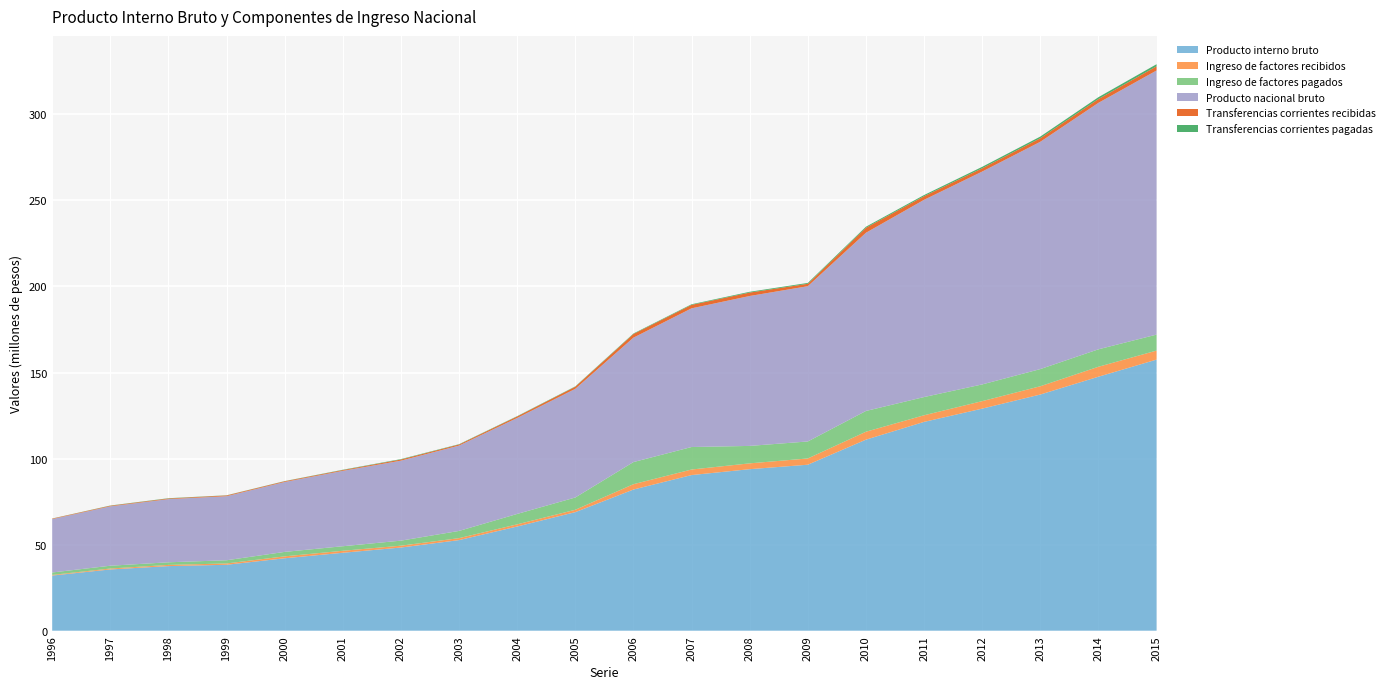

Reading left to right, list all the values displayed in this chart.

Producto interno bruto: 1996=32049653	1997=35593645	1998=37542890	1999=38306647	2000=42094989	2001=45287945	2002=48328915	2003=52643474	2004=60546525	2005=68882768	2006=82018171	2007=90428771	2008=93847932	2009=96443761	2010=110998729	2011=121319462	2012=129027553	2013=137229576	2014=147568108	2015=157510721
Ingreso de factores recibidos: 1996=373135	1997=533283	1998=680807	1999=767623	2000=1108104	2001=1150662	2002=1068390	2003=1139286	2004=1256293	2005=1381397	2006=3110261	2007=3218654	2008=3384888	2009=3630917	2010=4601019	2011=3850813	2012=4349006	2013=4801658	2014=5776445	2015=5232973
Ingreso de factores pagados: 1996=1406163	1997=1628387	1998=1525714	1999=1859893	2000=2584320	2001=2641606	2002=2931134	2003=4190256	2004=6037907	2005=7137662	2006=12845549	2007=13072265	2008=10130767	2009=9872180	2010=12066777	2011=10579684	2012=9714577	2013=9972339	2014=10145243	2015=9290657
Producto nacional bruto: 1996=31016625	1997=34498542	1998=36697984	1999=37214377	2000=40618772	2001=43797001	2002=46466172	2003=49592505	2004=55764911	2005=63126502	2006=72282883	2007=80575161	2008=87102053	2009=90202497	2010=103532971	2011=114590591	2012=123661981	2013=132058895	2014=143199311	2015=153453037
Transferencias corrientes recibidas: 1996=274813	1997=350657	1998=374118	1999=429735	2000=413171	2001=456189	2002=656779	2003=622096	2004=869138	2005=1225087	2006=2127136	2007=2013705	2008=1982247	2009=1410231	2010=2909355	2011=2100394	2012=1902992	2013=2074306	2014=2202629	2015=2429389
Transferencias corrientes pagadas: 1996=64971	1997=131782	1998=159298	1999=100506	2000=111132	2001=185823	2002=255260	2003=186392	2004=187420	2005=209731	2006=293641	2007=351528	2008=458808	2009=499102	2010=599352	2011=675339	2012=845022	2013=954505	2014=1075929	2015=1208515